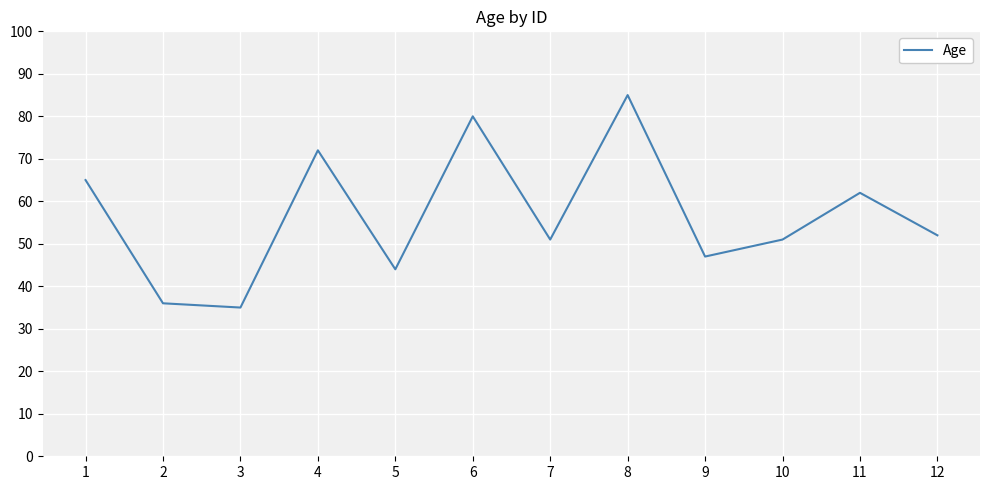

The chart shows a value of 29 at 8. True or false?

False